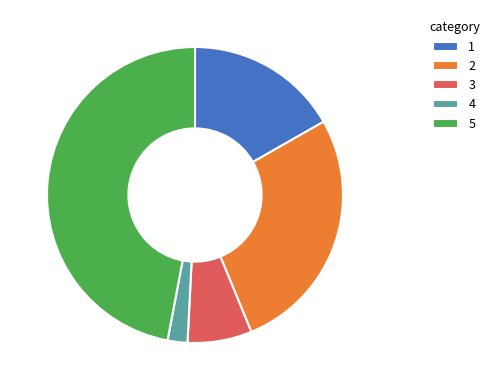

Is the sum of 5 and 2 greater than half?

Yes